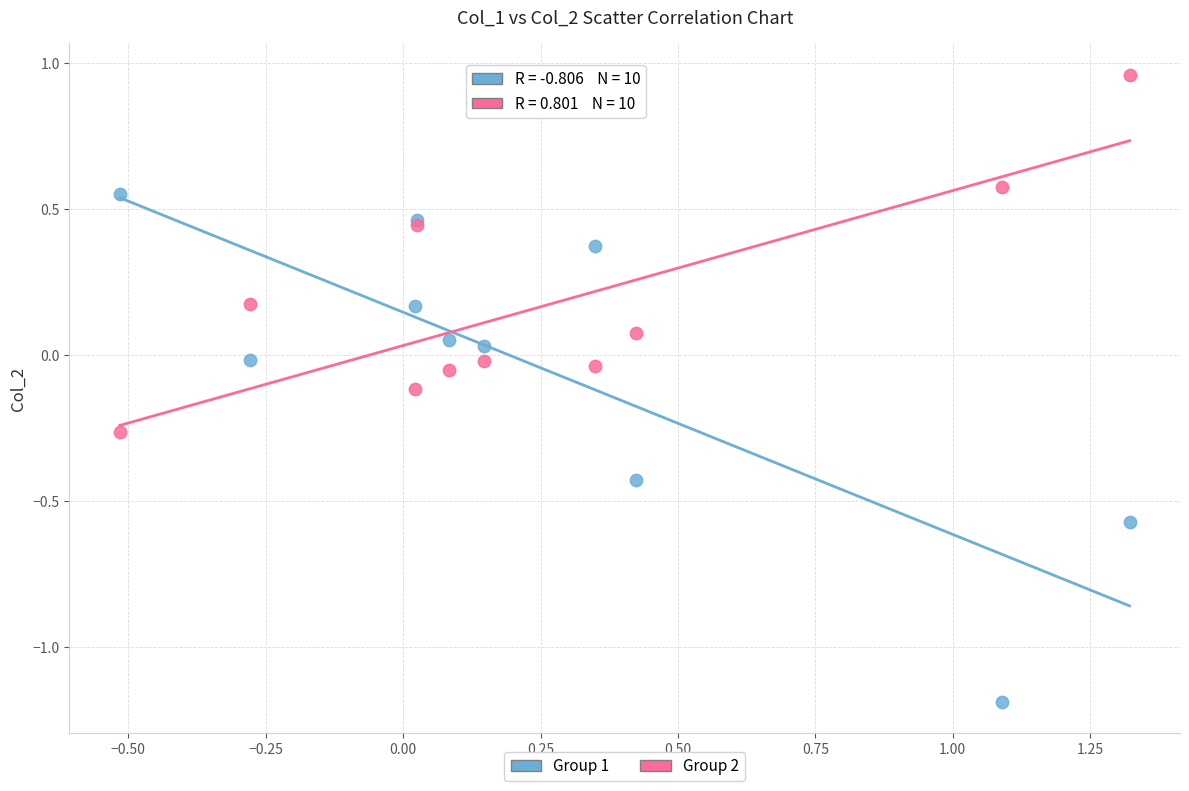

Which series contains the highest Y value?

Group 2